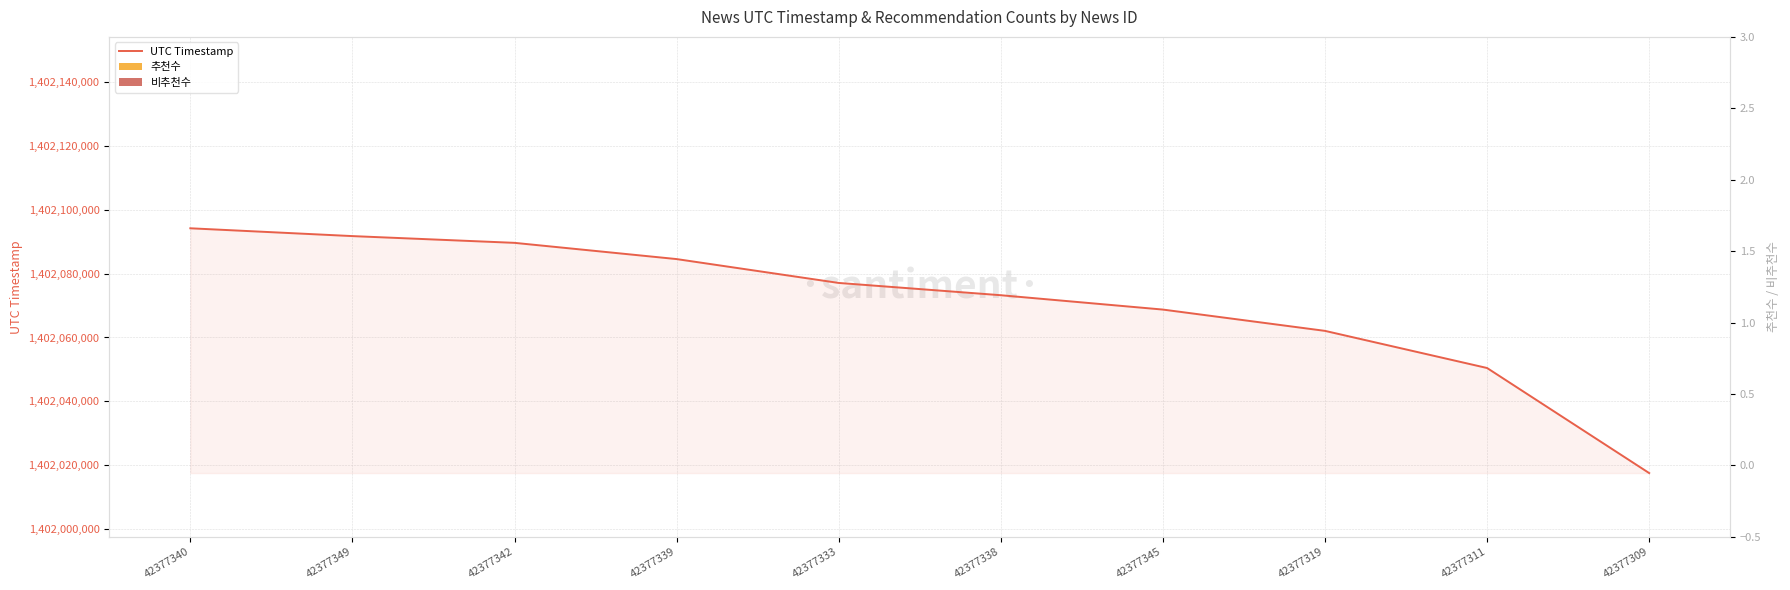

What is the label of the 5th bar from the right?

42377338